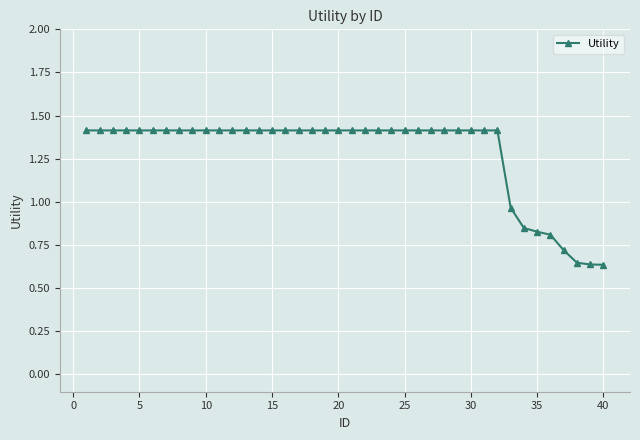

What is the sum of all values?

51.3